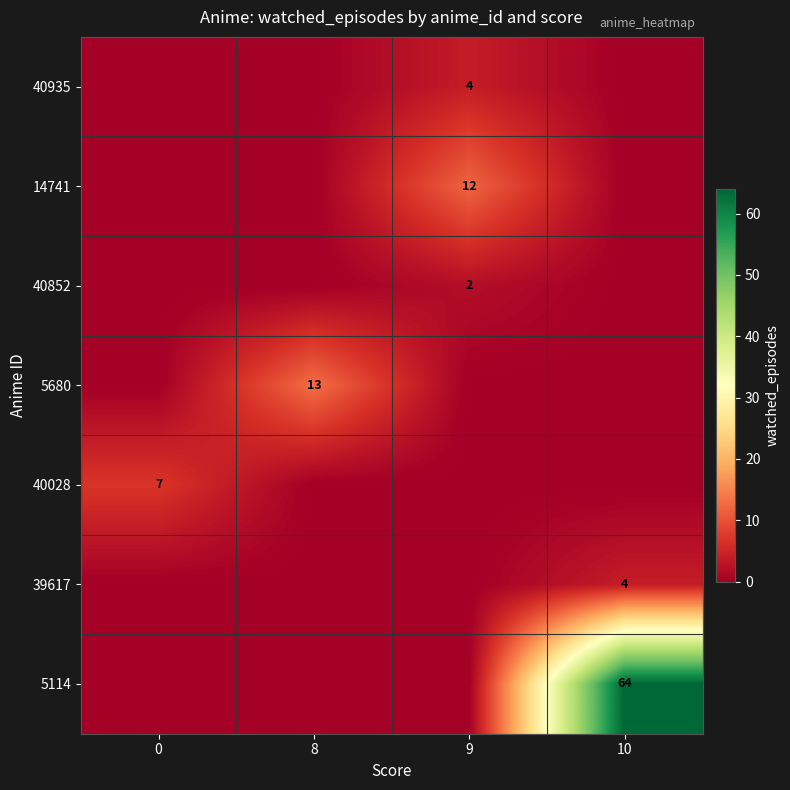

The row_0 series shows -3 at 8. True or false?

False